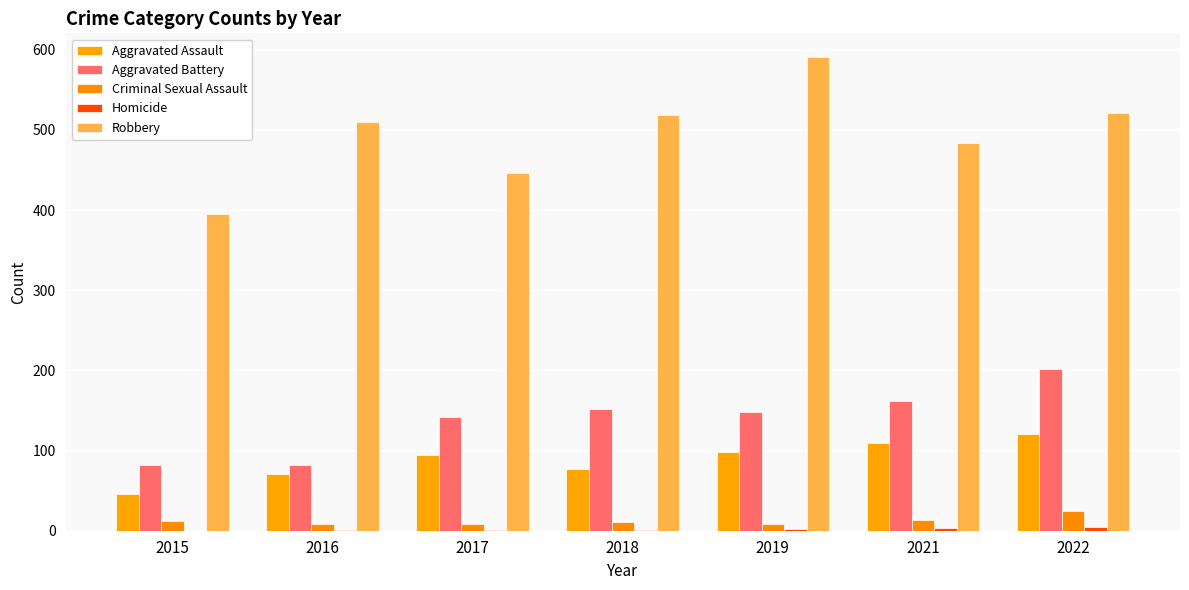

Is the value of Criminal Sexual Assault at 2019 greater than the value of Robbery at 2019?

No